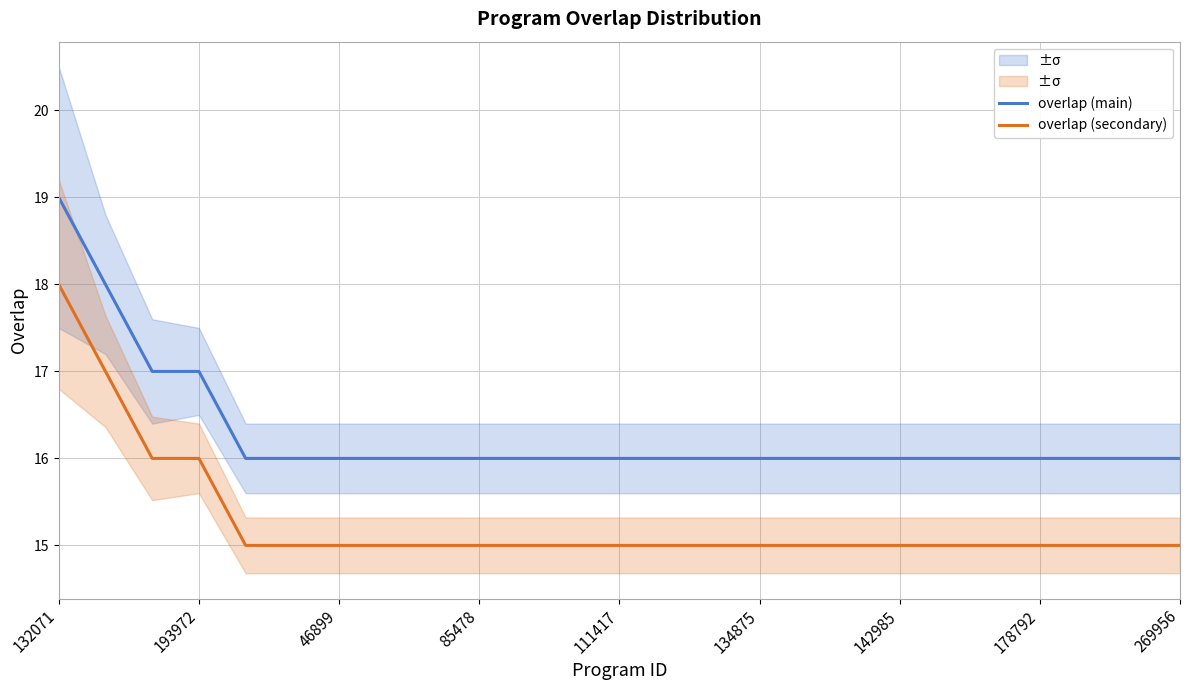

Is it true that overlap (secondary) equals 15 at 134875?

True